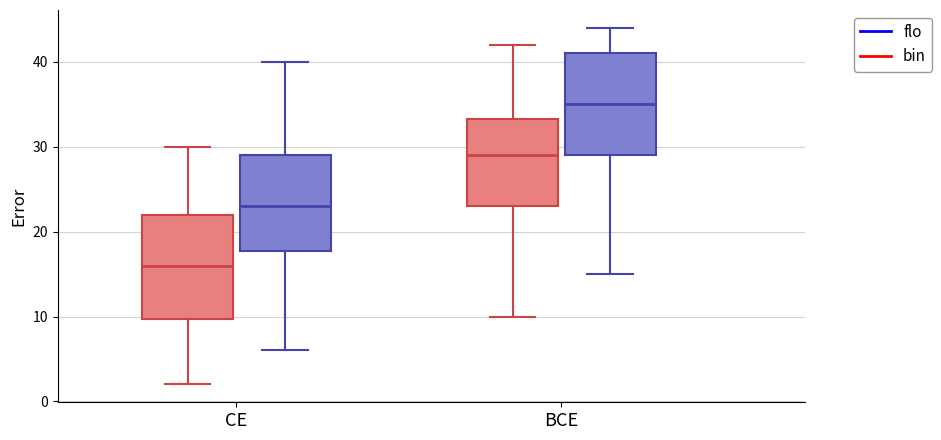

Which box has the highest median line?

BCE (flo)